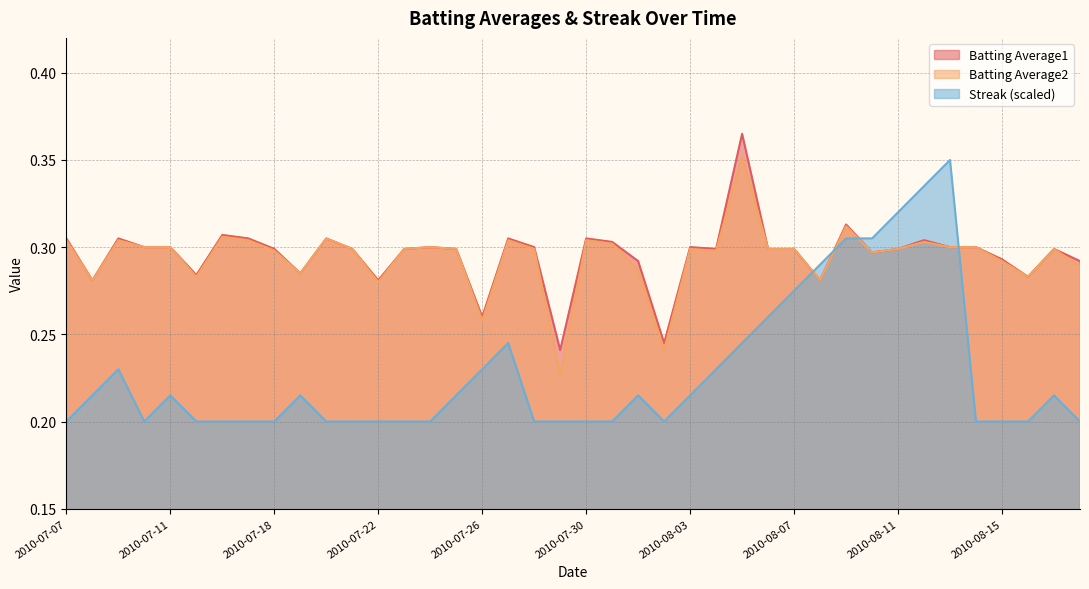

What is the label of the 38th point from the left?

2010-08-16